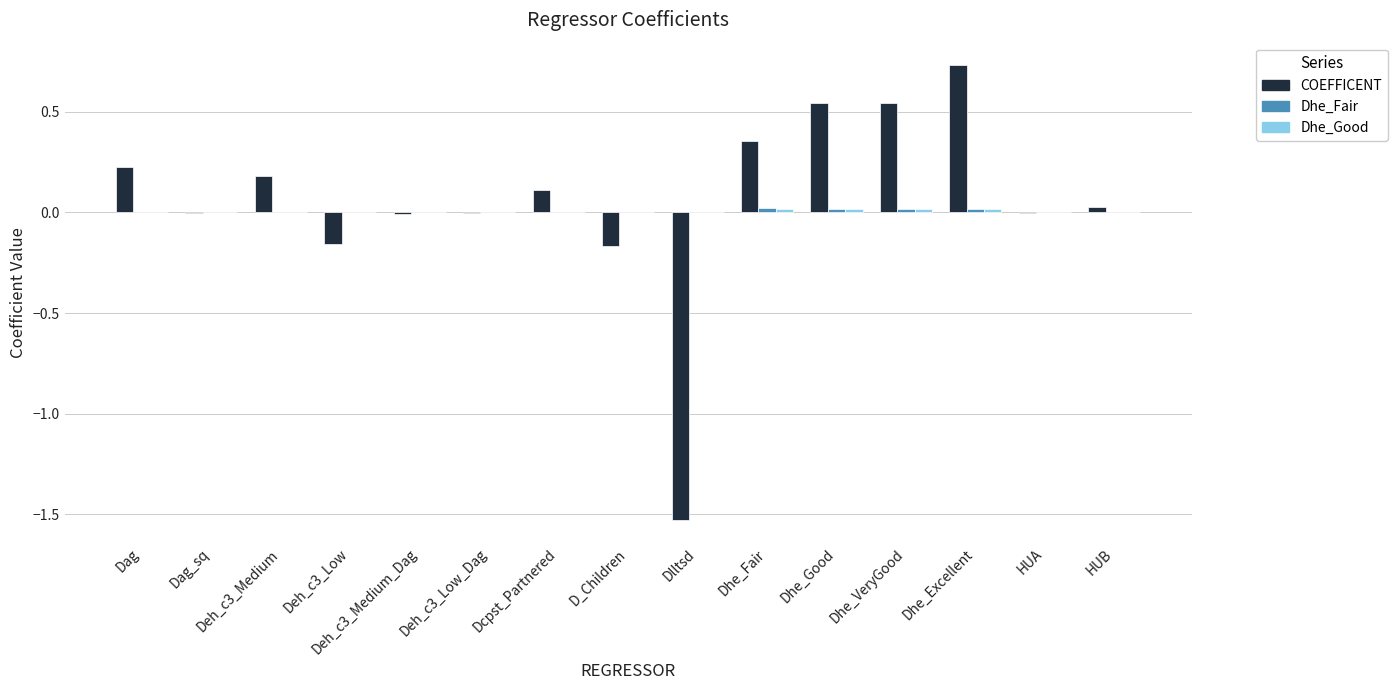

Are the bars horizontal?

No